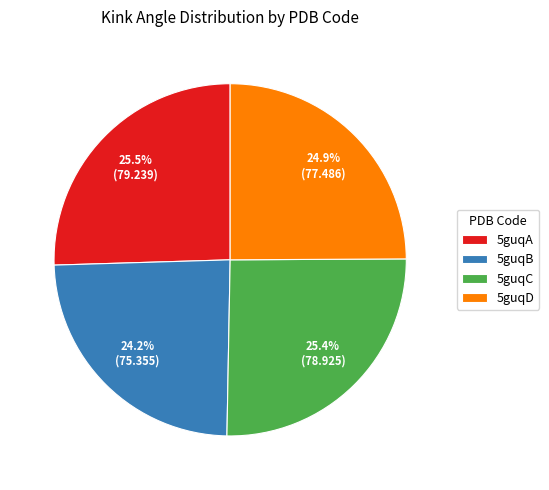

Combined, do 5guqC and 5guqA account for over 50%?

Yes